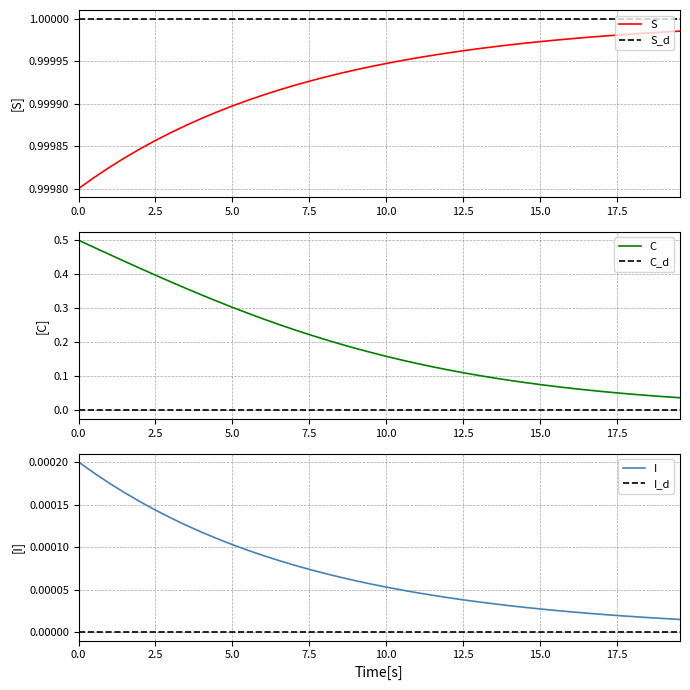

How many distinct data groups are displayed?

3